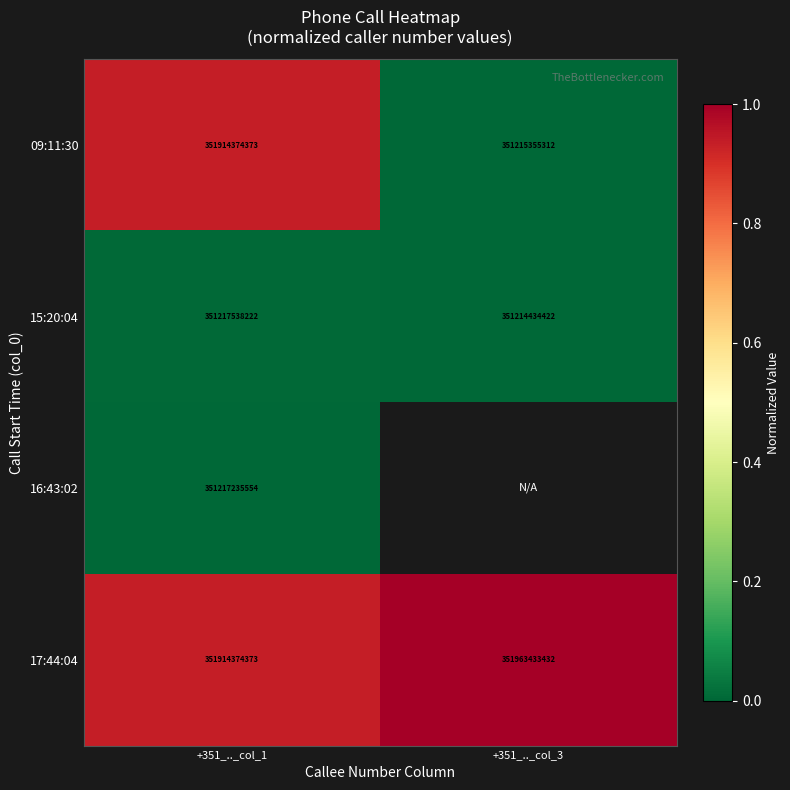

How many distinct data groups are displayed?

4